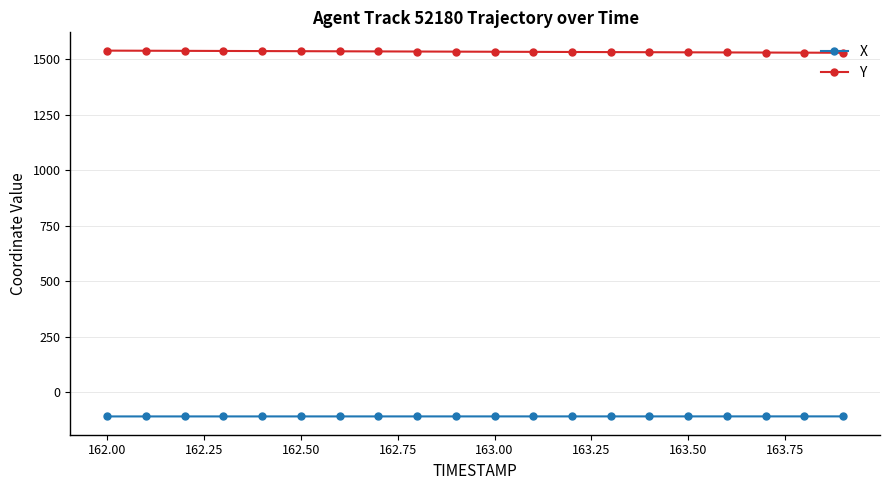

List the series in order of their peak value, highest first.

Y, X